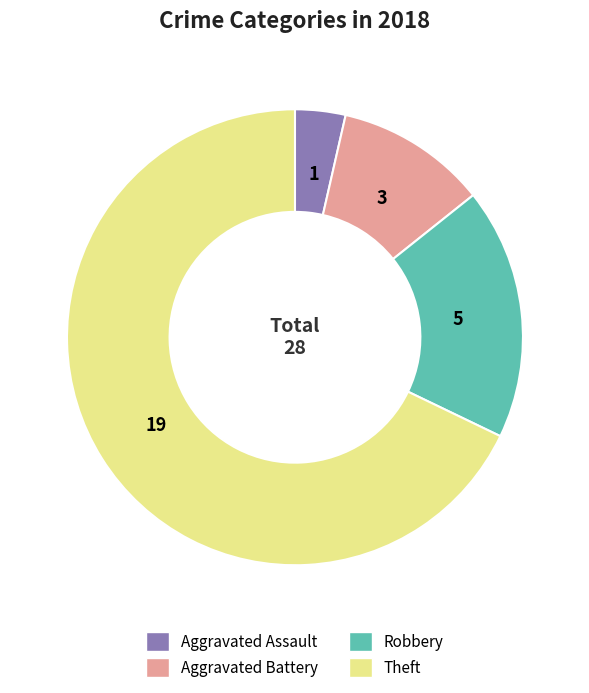

The Aggravated Assault slice represents 10% of the pie. True or false?

False